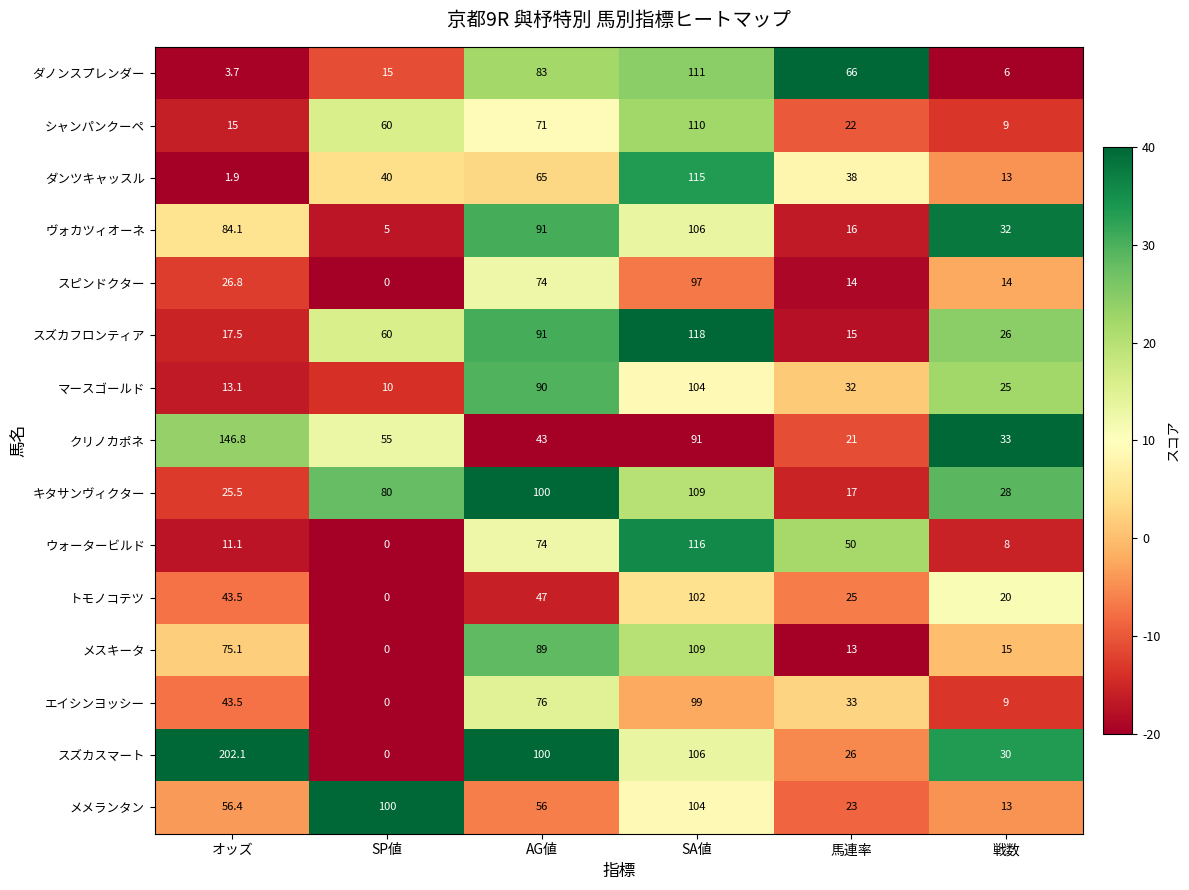

What is the sum of the マースゴールド values at SP値 and オッズ?

23.1